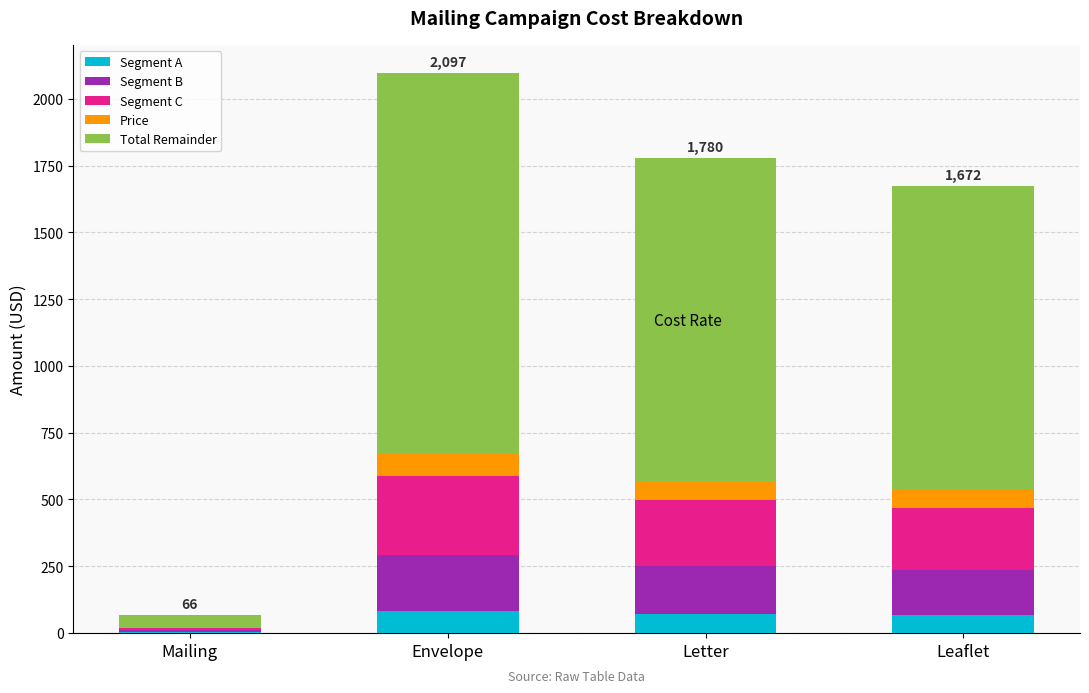

Is it true that Segment A equals 83.9 at Envelope?

True